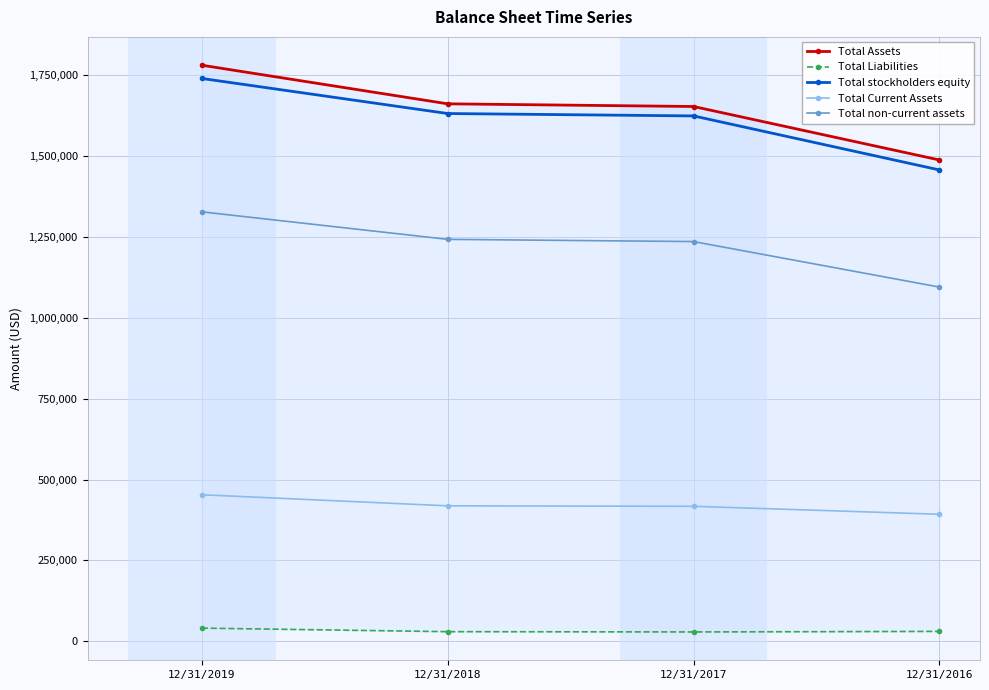

True or false: Total Liabilities has a value of 40910 at 12/31/2019.

True